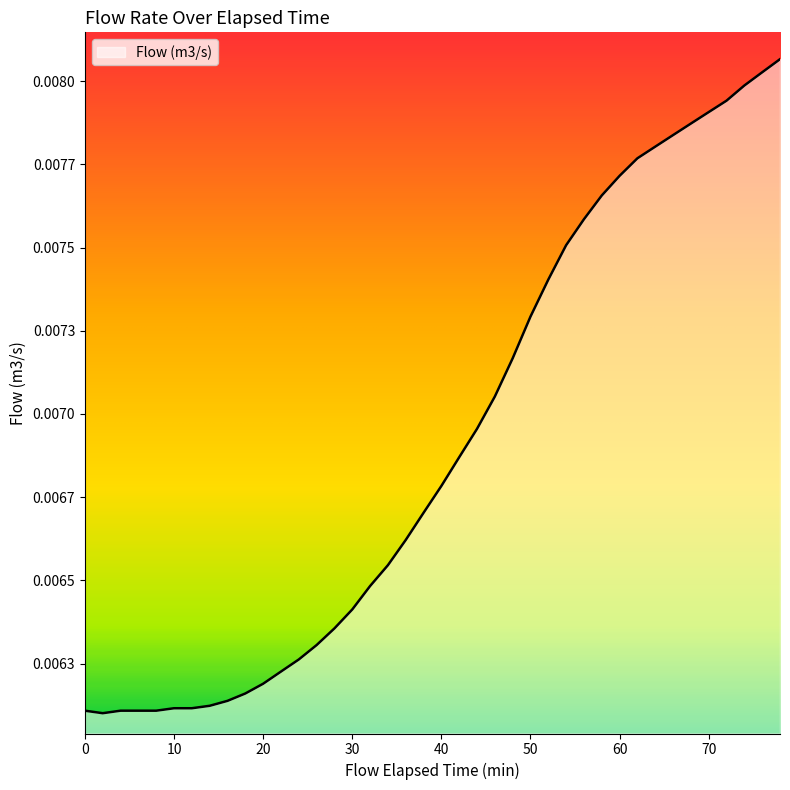

Does the chart display data point markers on the line(s)?

No